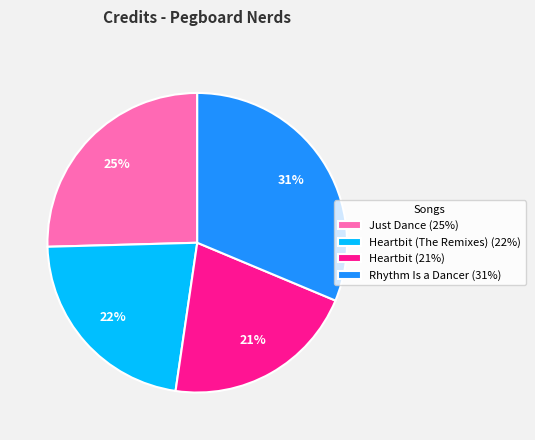

Which has a higher value, Heartbit (The Remixes) (22%) or Just Dance (25%)?

Just Dance (25%)